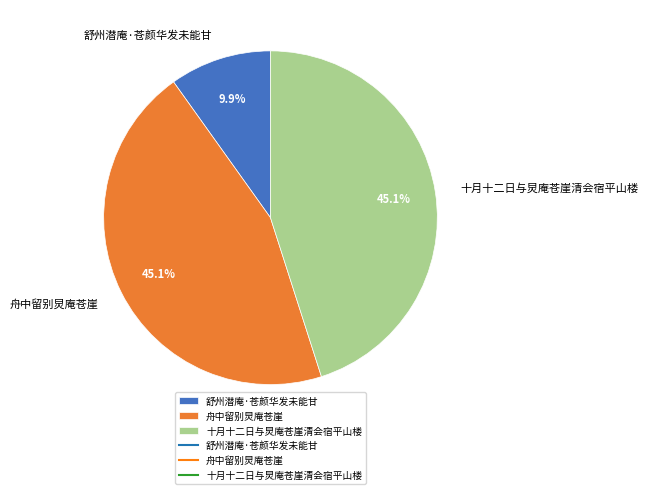

Does 舒州潜庵·苍颜华发未能甘 represent more than half of the total?

No